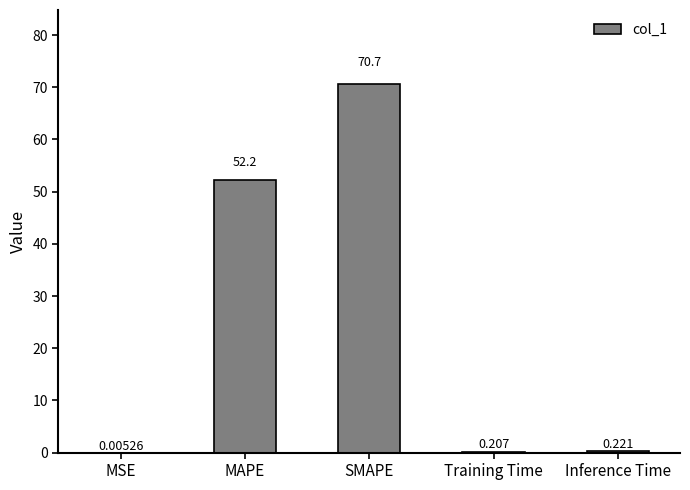

True or false: the data shows 86.3 at MAPE.

False